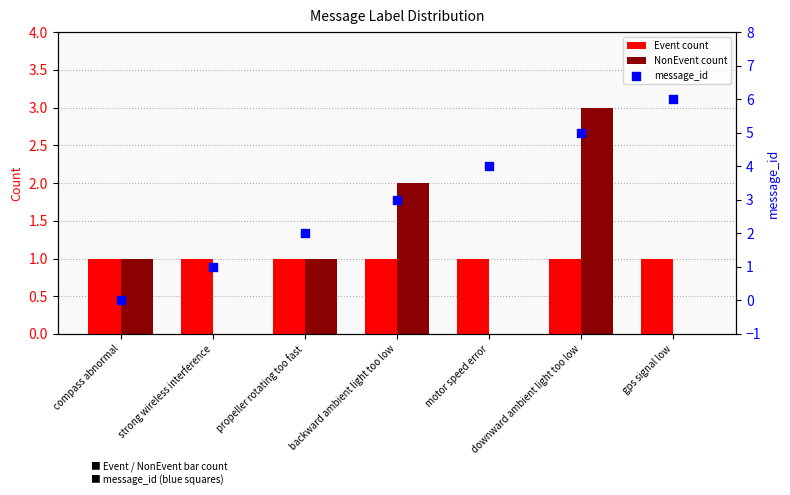

Is the value of message_id at compass abnormal greater than the value of Event count at downward ambient light too low?

No